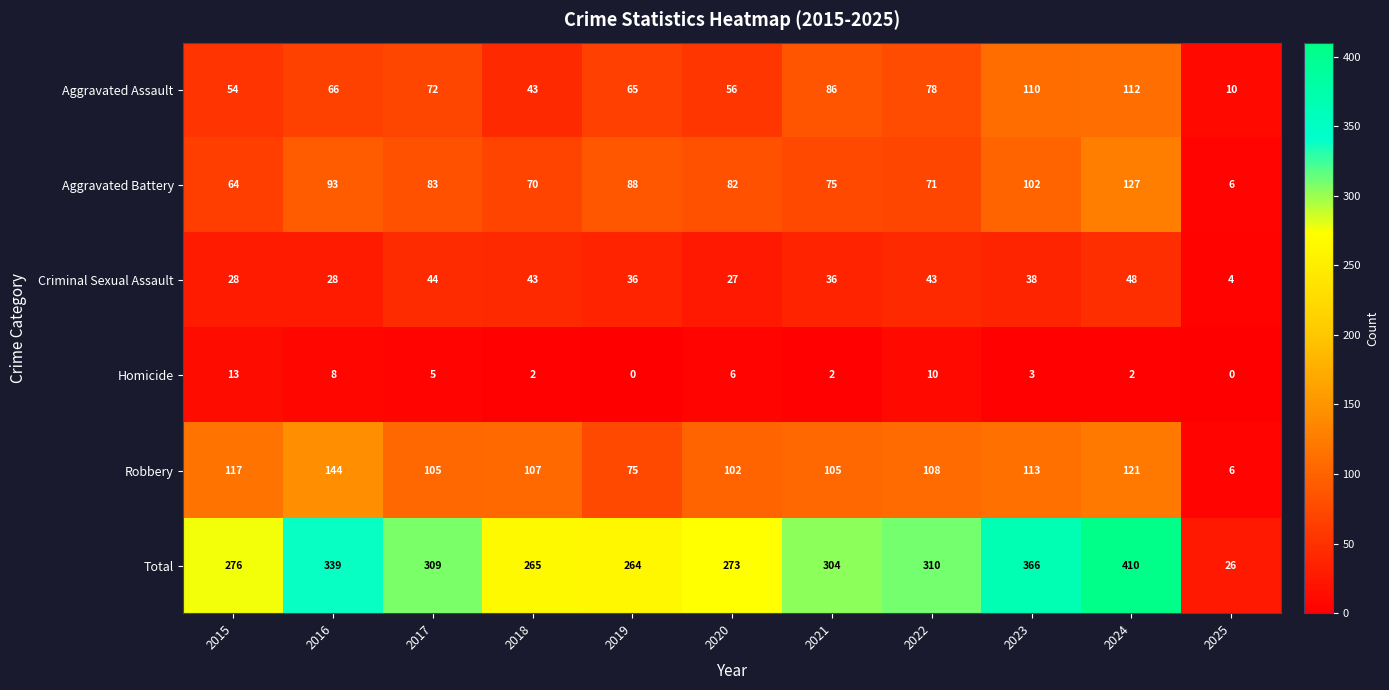

What is the spread (max minus min) of values at 2022?

300